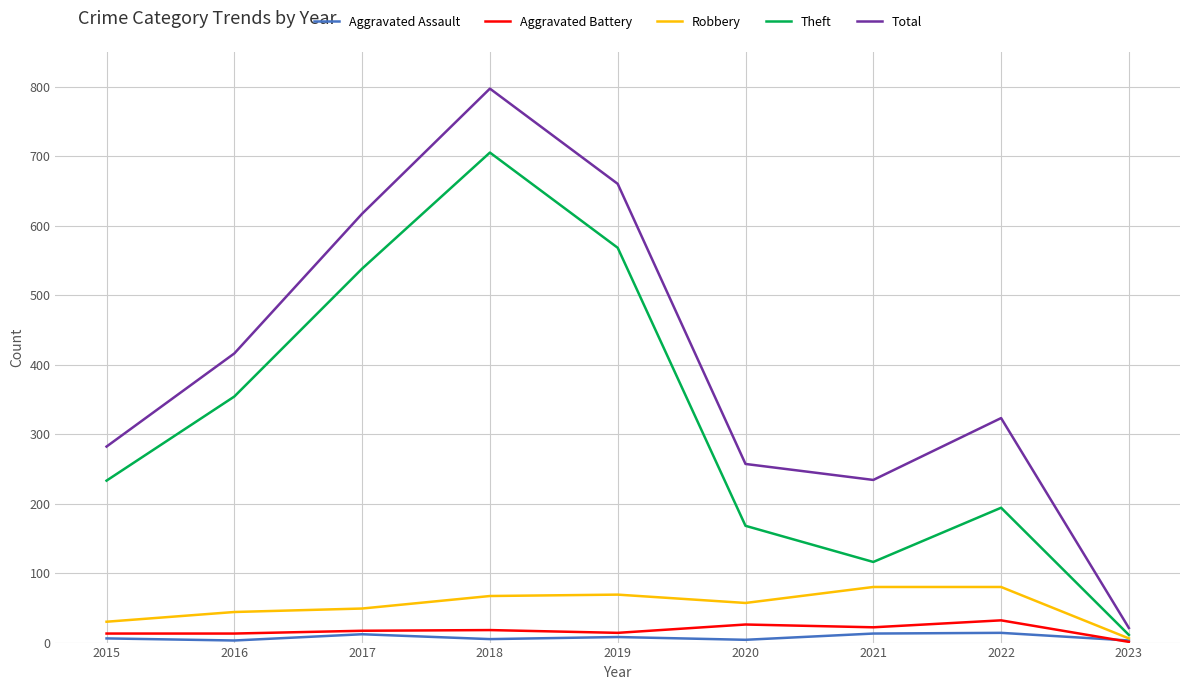

Which series changed the most between 2021 and 2022?

Total